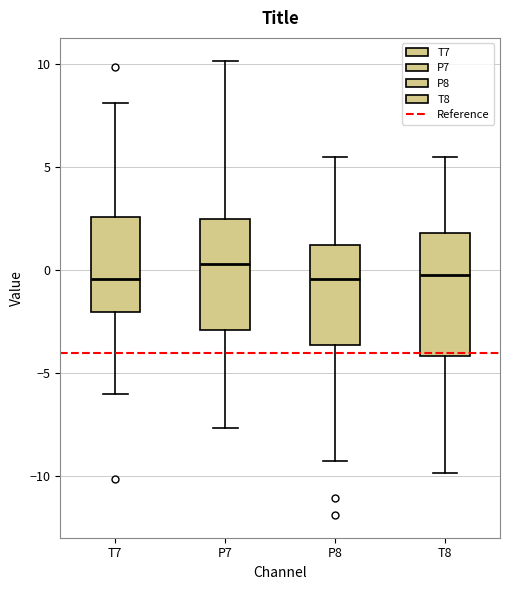

Reading left to right, read every box against the y-axis: the position of its median line, the range the box covers, and the ends of its whiskers. The values are not printed on the chart, so give them approximately, as read against the axis.

T7: median -0.5, box -2.0 to 2.5, whiskers -6.0 to 8.0
P7: median 0.5, box -3.0 to 2.5, whiskers -7.5 to 10.0
P8: median -0.5, box -3.5 to 1.0, whiskers -9.5 to 5.5
T8: median -0.5, box -4.0 to 2.0, whiskers -10.0 to 5.5